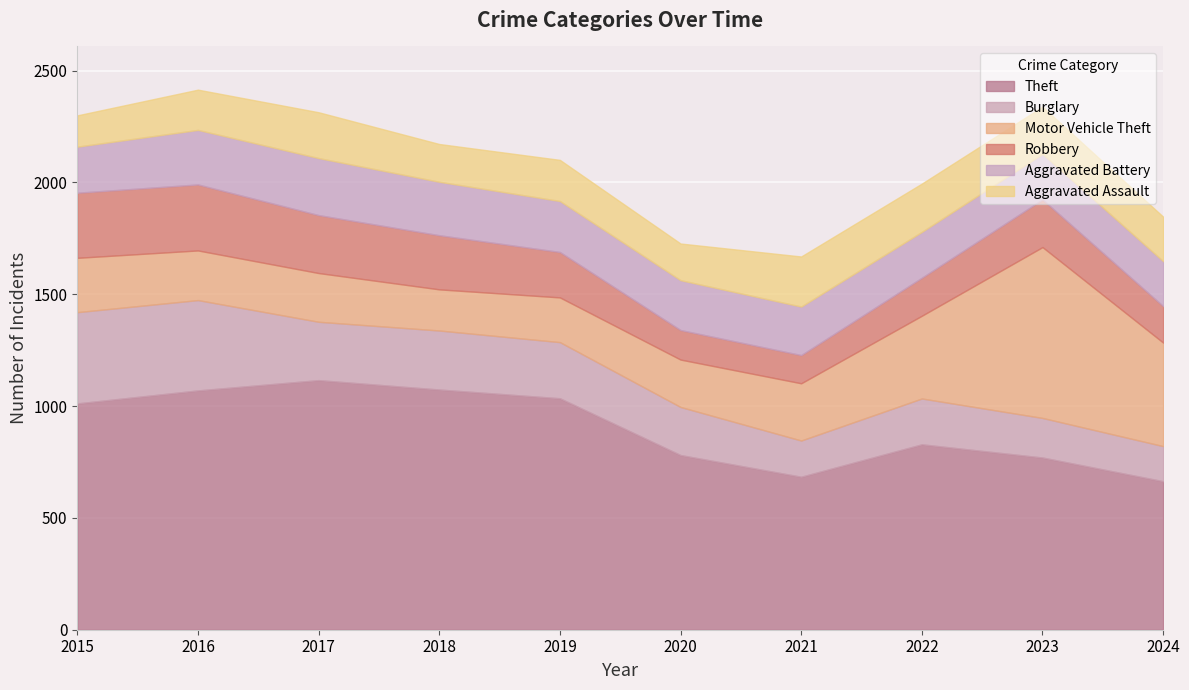

True or false: Motor Vehicle Theft and Theft intersect in this chart.

False